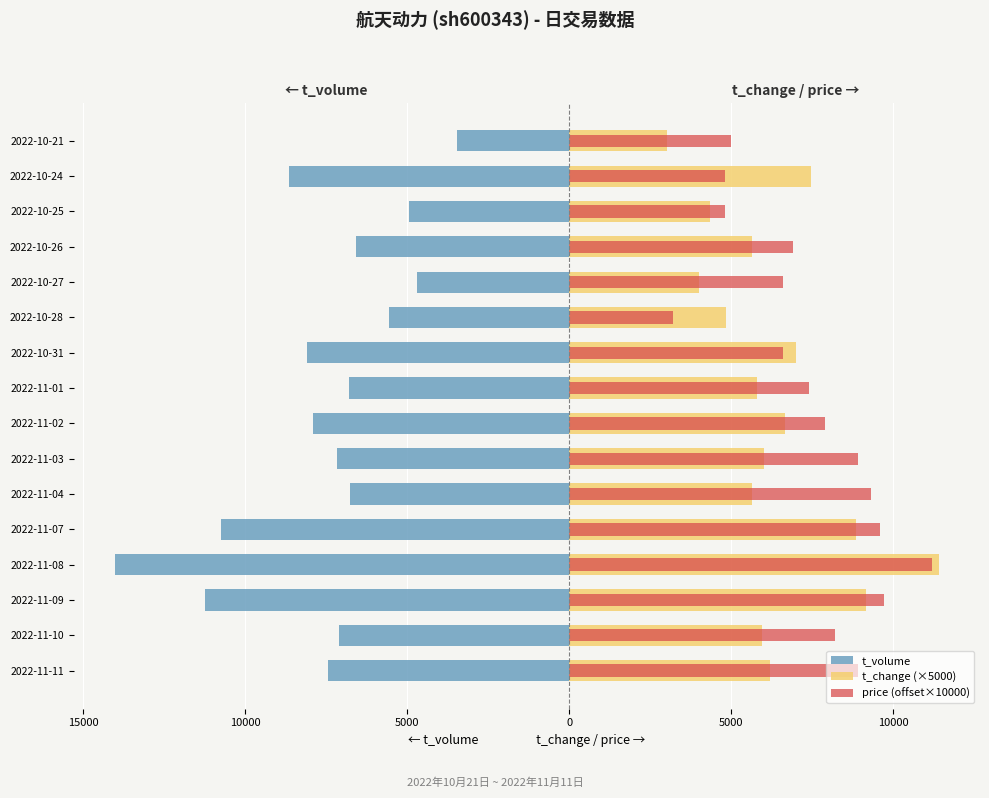

What is the difference between the maximum and minimum values in the t_volume series?

10552.0